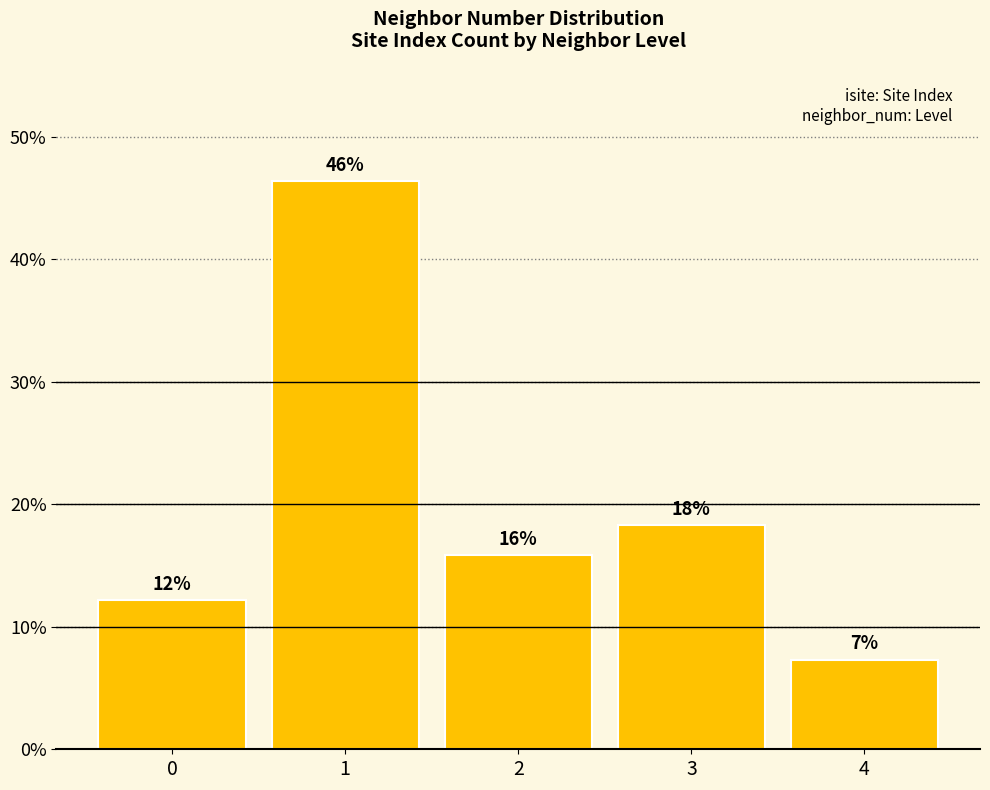

How many bars are there in total?

5